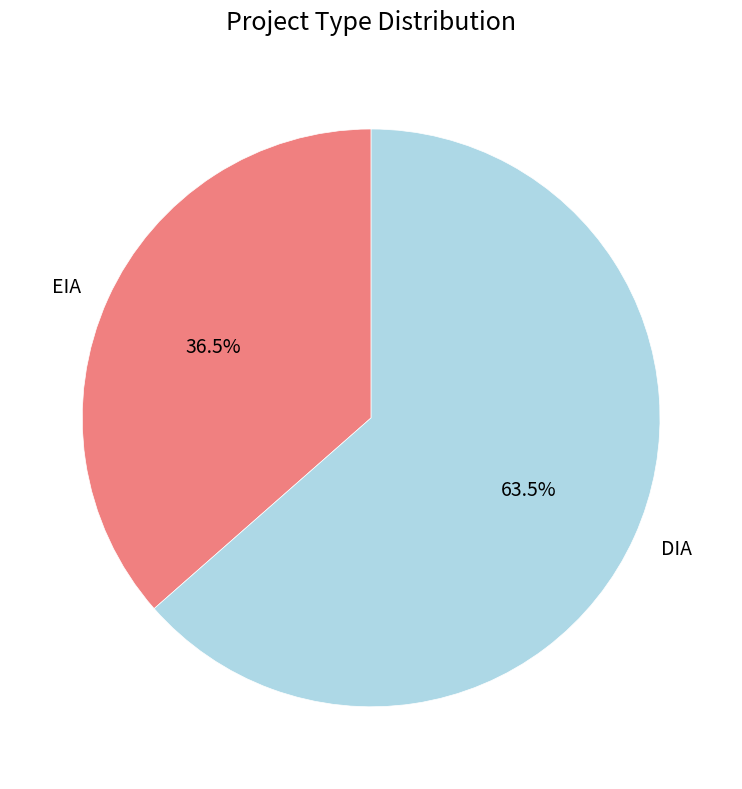

What is the ratio of the value at EIA to the value at DIA?

0.6